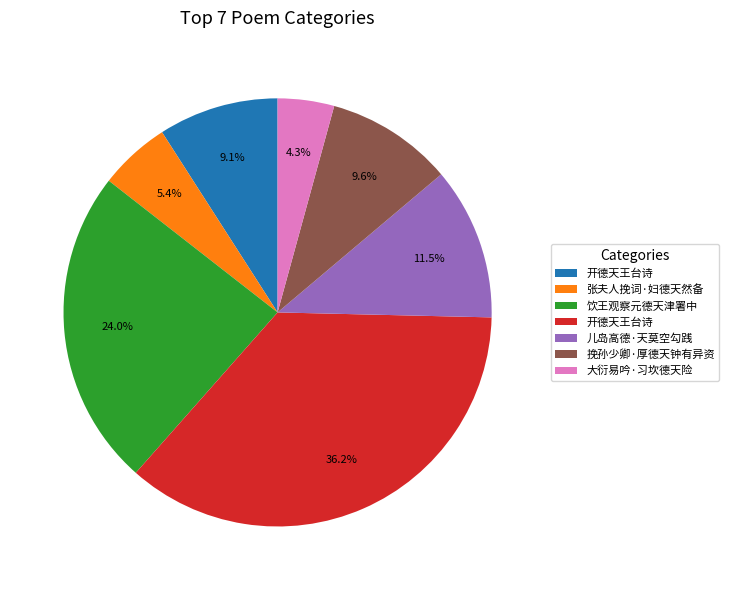

To the nearest percent, what is the difference between the largest and smallest slice percentages?

32%